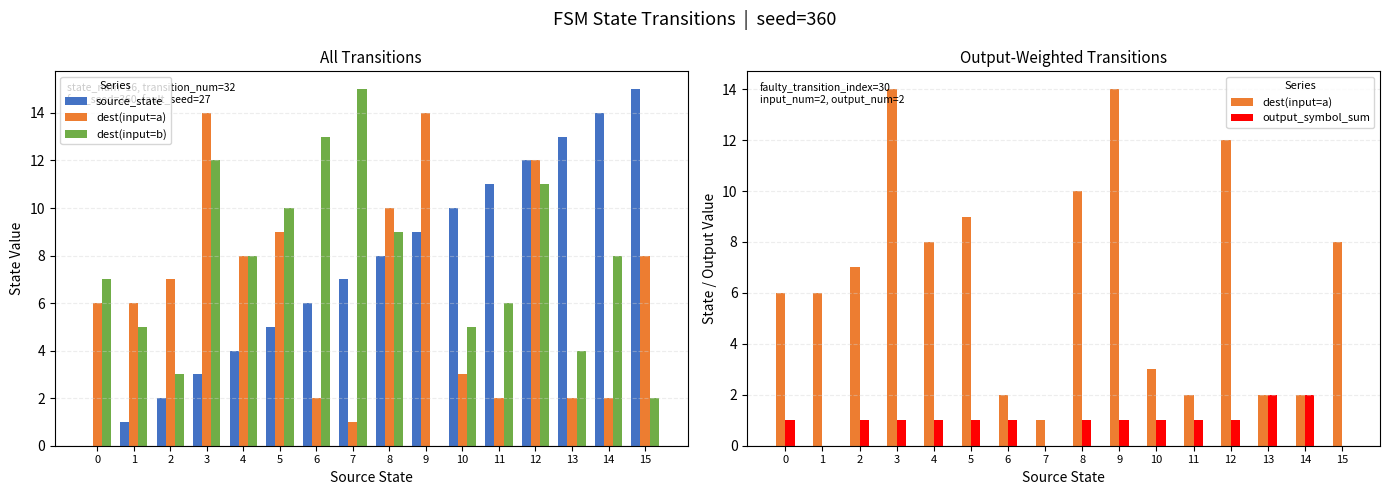

What is the value of the source_state bar at the 6th from the left?

5